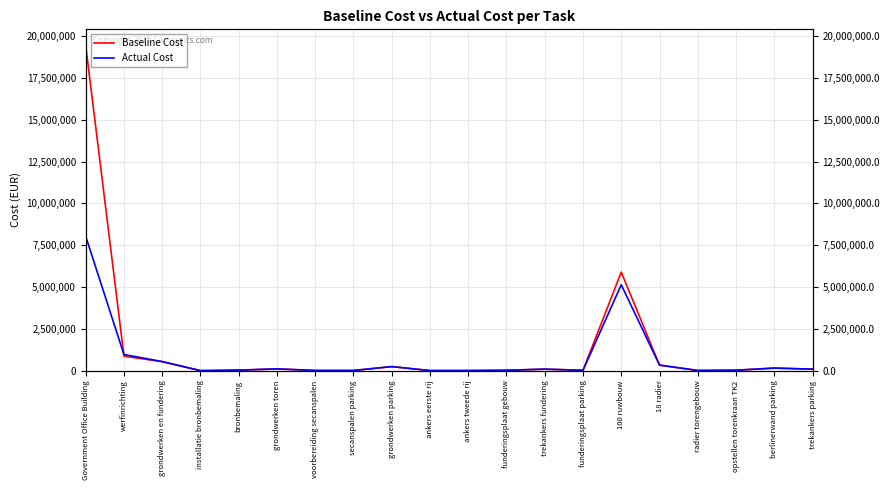

What is the label of the 8th point from the right?

trekankers fundering